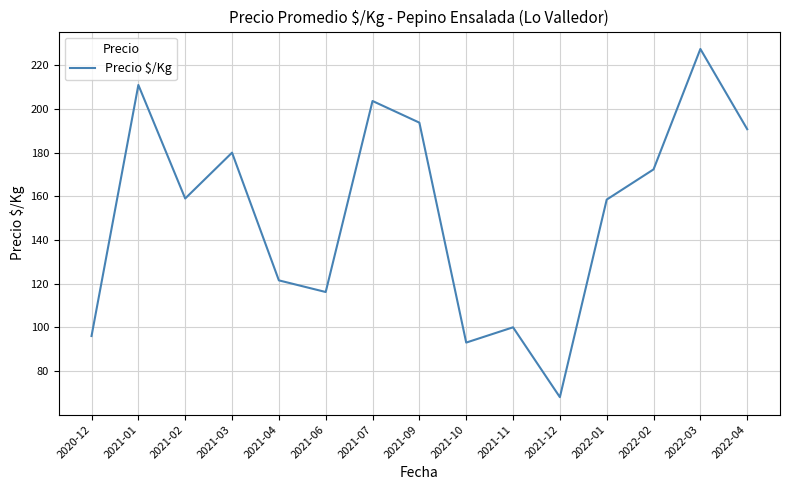

What is the sum of all values?

2291.2